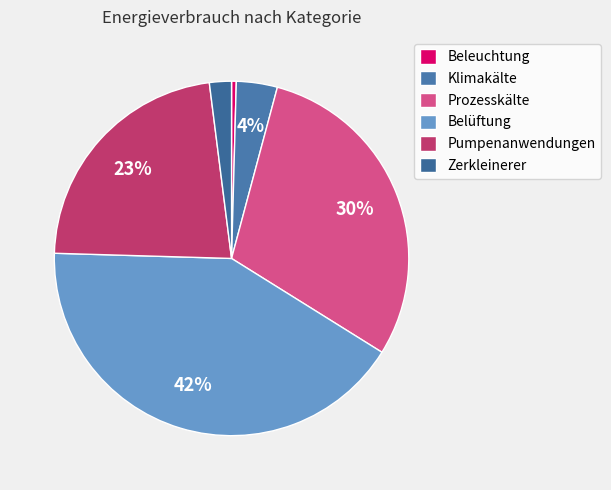

To the nearest percent, what is the average slice percentage?

17%